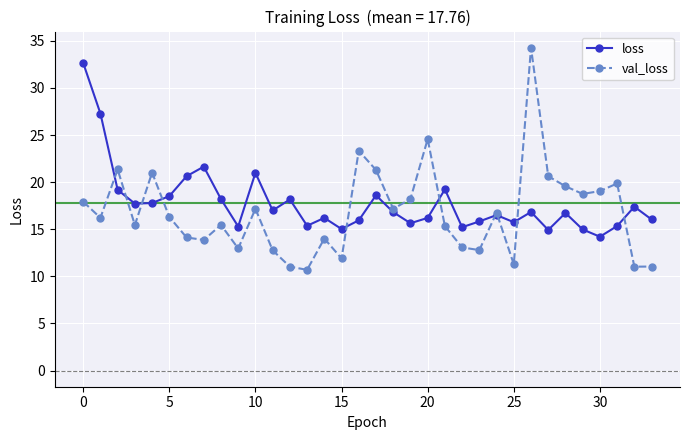

List the series in order of their peak value, highest first.

val_loss, loss